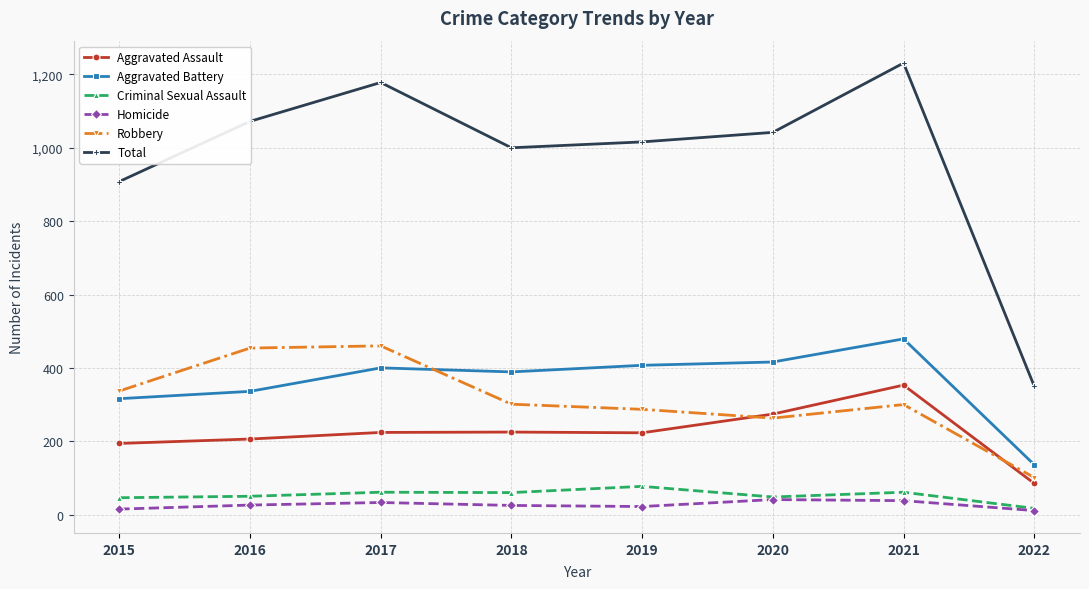

What is the approximate value of Aggravated Assault at 2015?

194